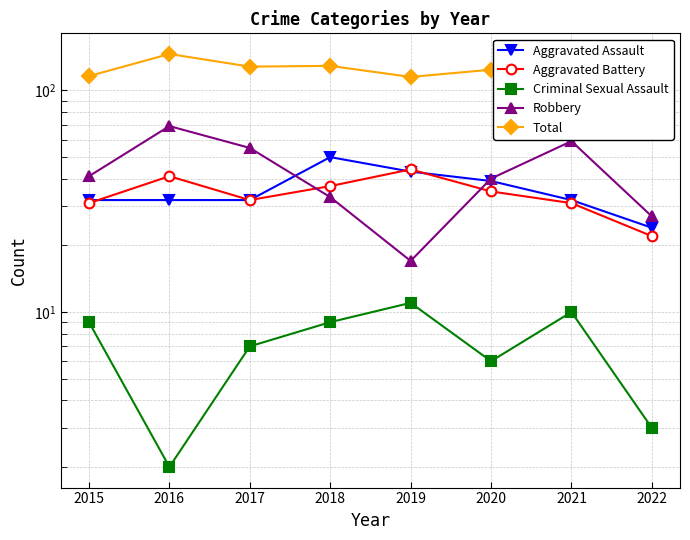

True or false: Total has a value of 134 at 2021.

True